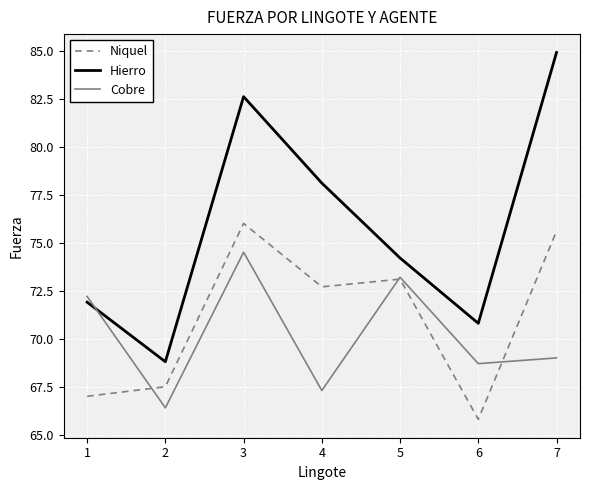

Reading right to left, transcribe all the data shown in this chart.

Niquel: 7=75.6	6=65.8	5=73.1	4=72.7	3=76.0	2=67.5	1=67.0
Hierro: 7=84.9	6=70.8	5=74.2	4=78.1	3=82.6	2=68.8	1=71.9
Cobre: 7=69.0	6=68.7	5=73.2	4=67.3	3=74.5	2=66.4	1=72.2